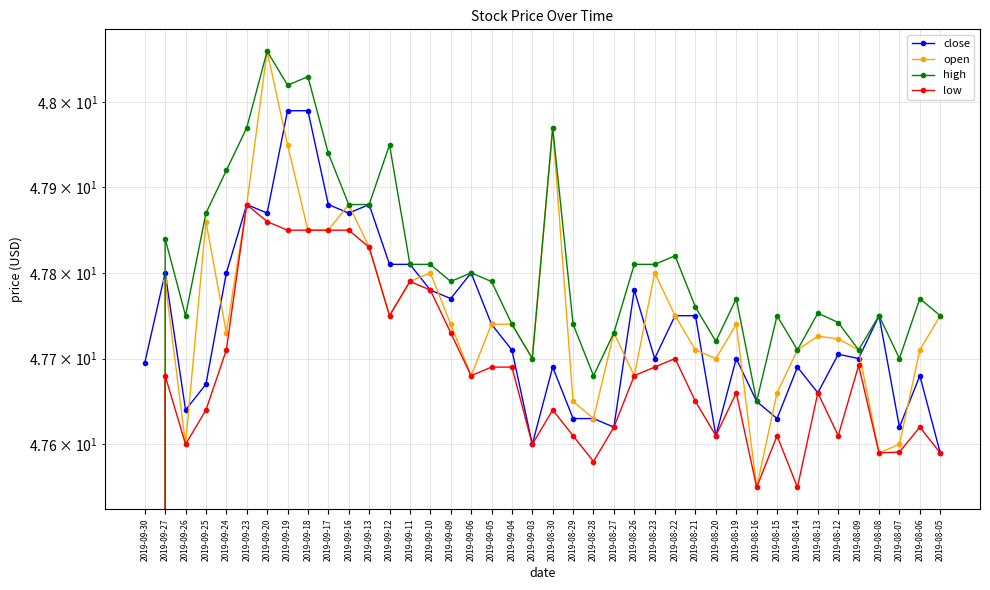

Count the number of data series in this chart.

4